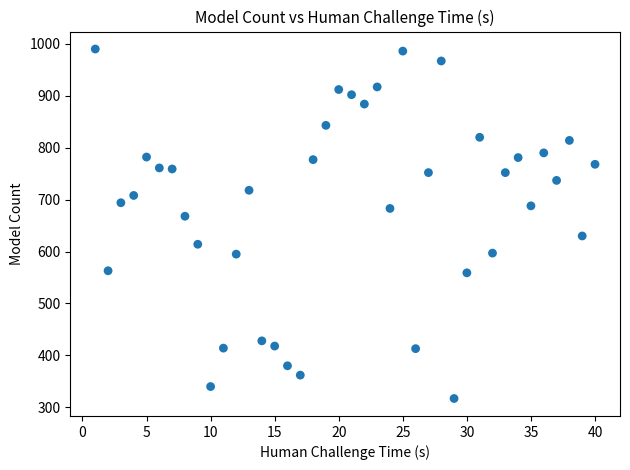

What Y value in the scatter plot is closest to 653?

668